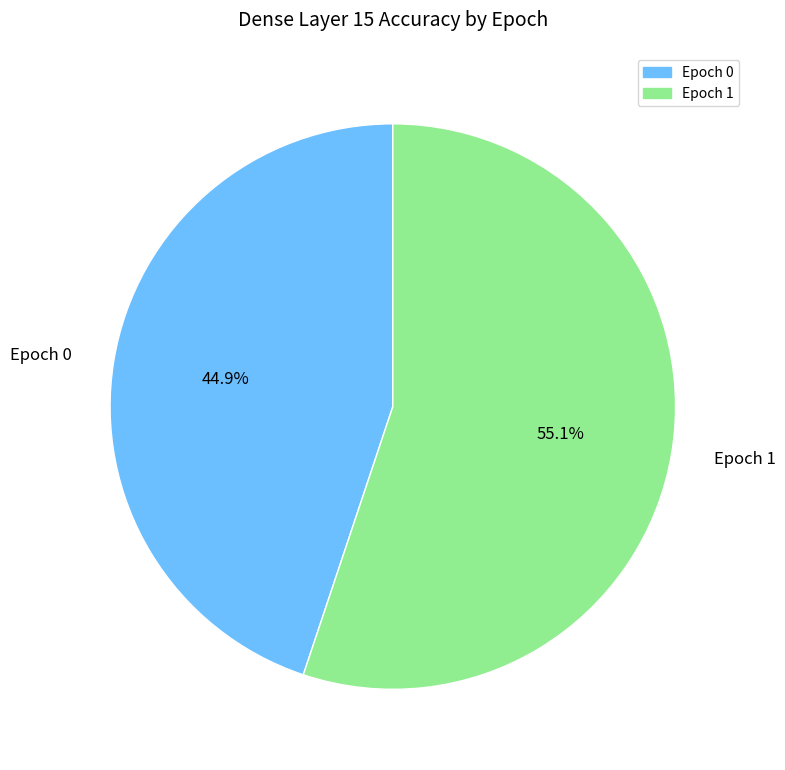

Does any single category account for the majority?

Yes